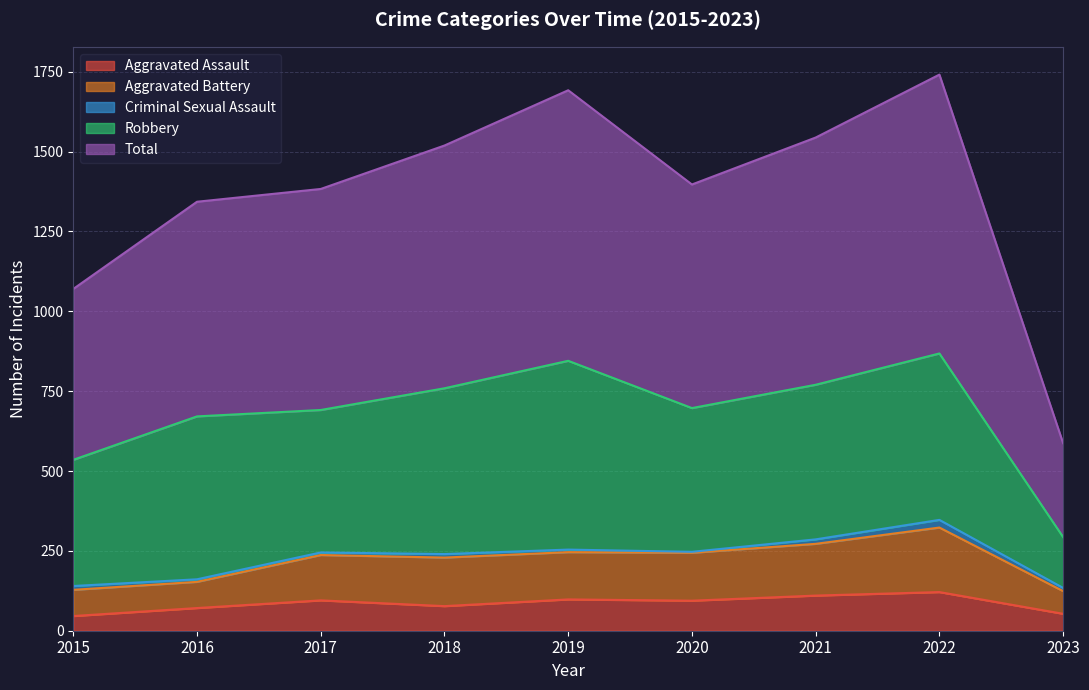

The value of Aggravated Assault at 2020 is 37. True or false?

False